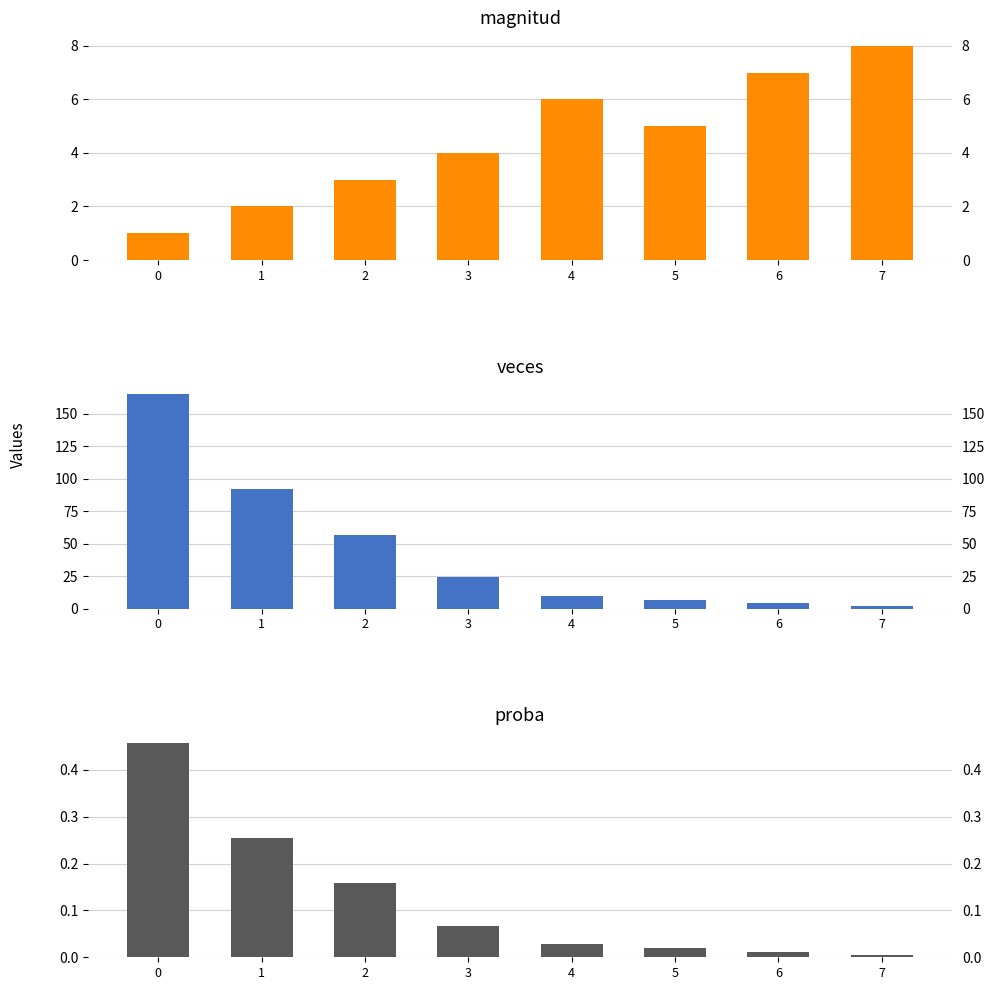

Reading right to left, list all the values displayed in this chart.

magnitud: 7=8.0	6=7.0	5=5.0	4=6.0	3=4.0	2=3.0	1=2.0	0=1.0
veces: 7=2.0	6=4.0	5=7.0	4=10.0	3=24.0	2=57.0	1=92.0	0=165.0
proba: 7=0.0	6=0.0	5=0.0	4=0.0	3=0.1	2=0.2	1=0.3	0=0.5